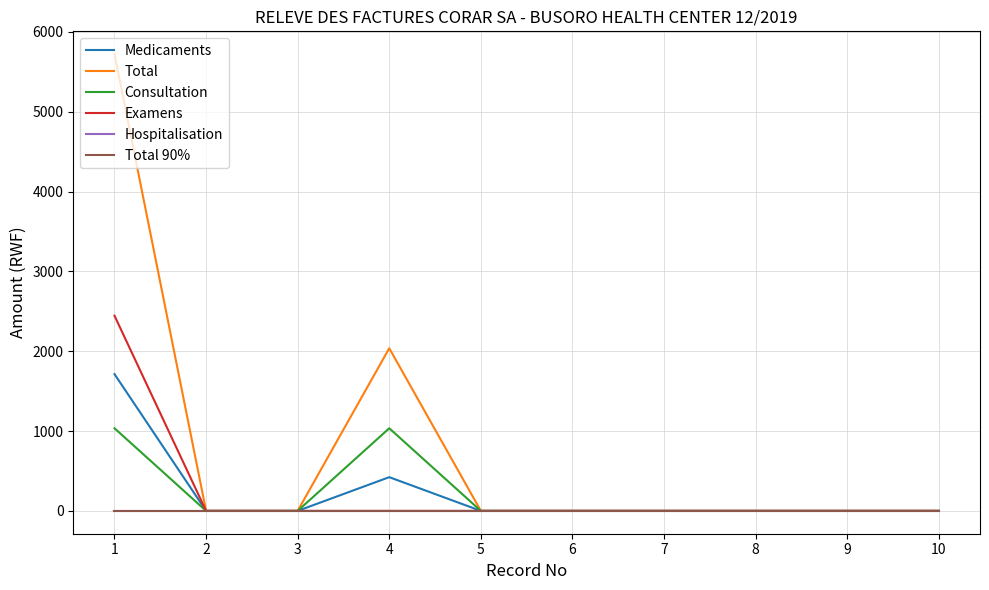

What is the average value of the Examens series?

244.5